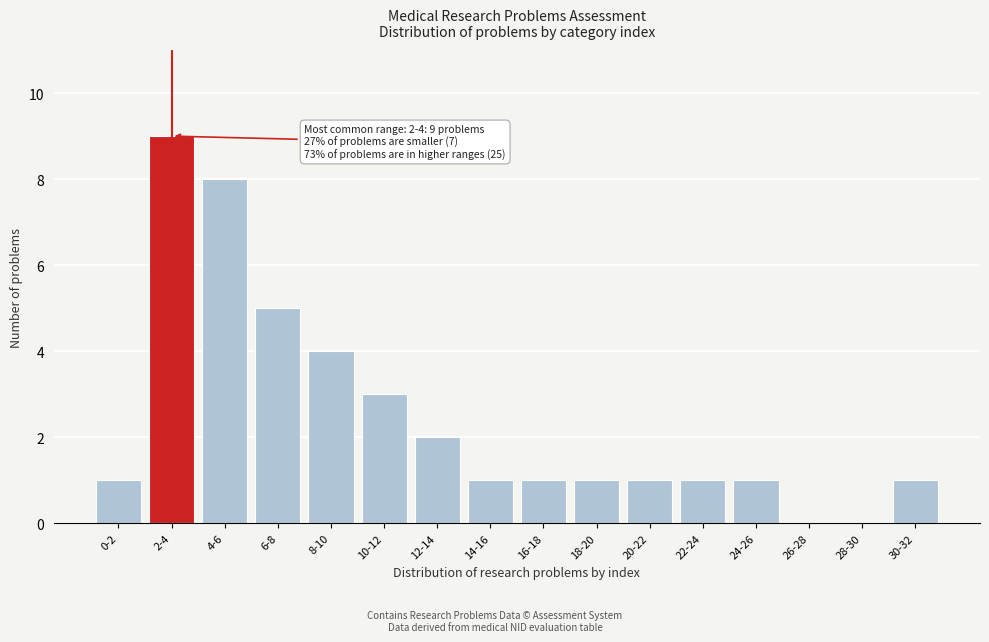

Reading left to right, what are all the values shown in this chart?

0-2=1	2-4=9	4-6=8	6-8=5	8-10=4	10-12=3	12-14=2	14-16=1	16-18=1	18-20=1	20-22=1	22-24=1	24-26=1	26-28=0	28-30=0	30-32=1